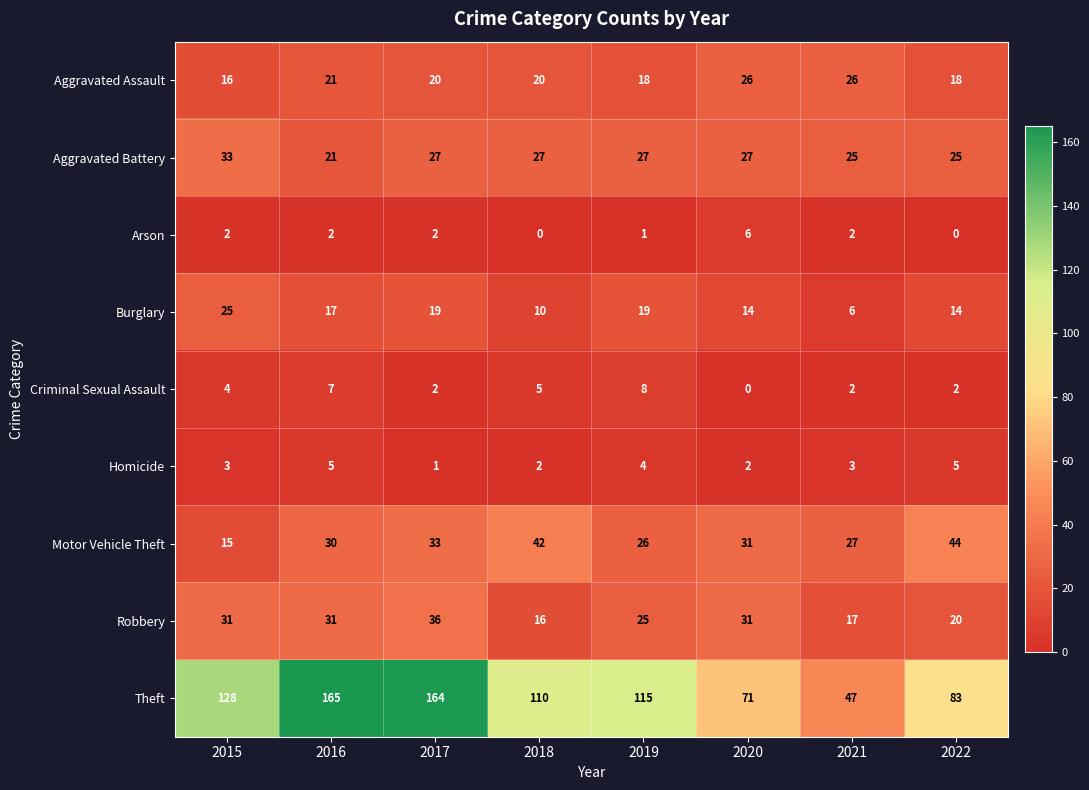

Which series has the largest total across all categories?

Theft